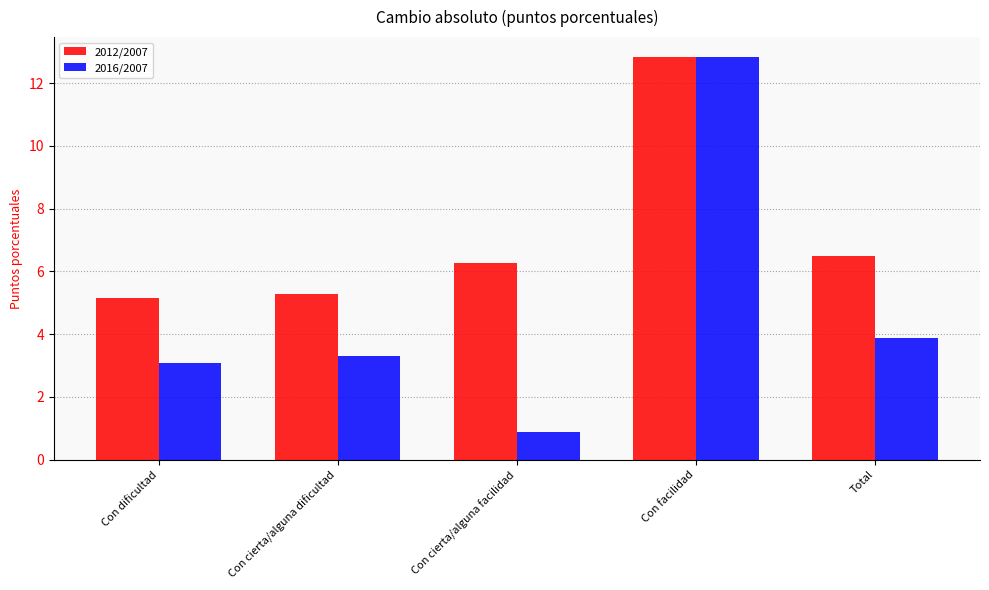

What is the label of the 5th bar from the right?

Con dificultad